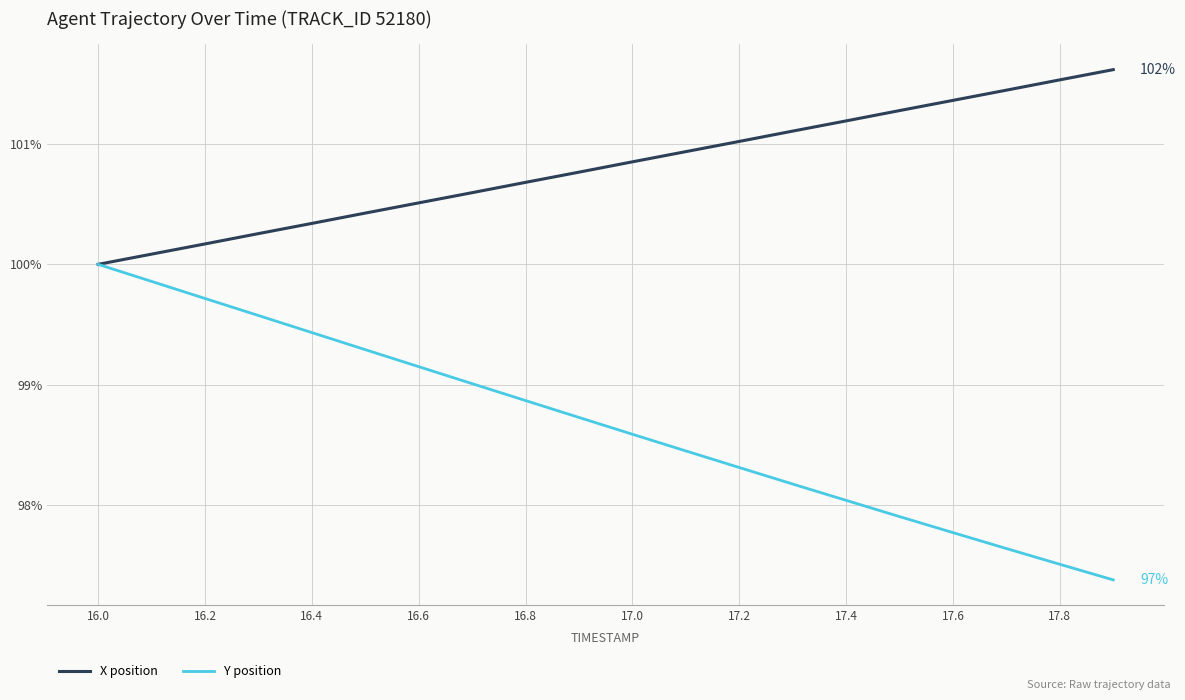

How many distinct data groups are displayed?

2